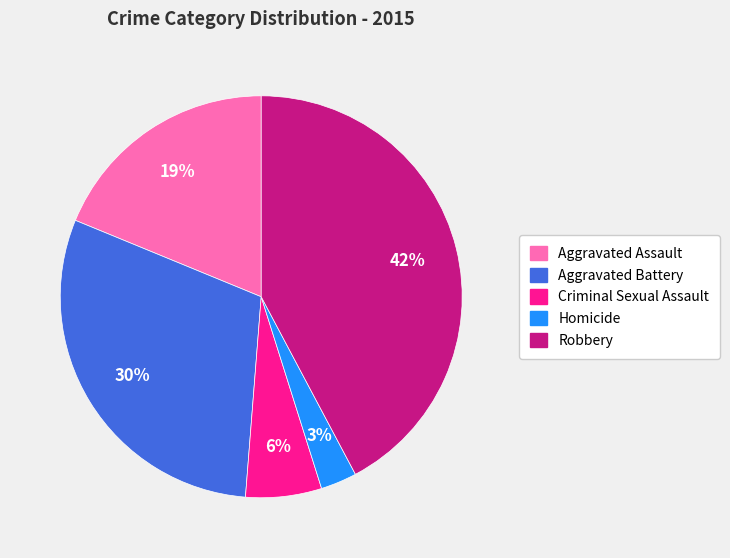

Rank the categories by value from lowest to highest.

Homicide, Criminal Sexual Assault, Aggravated Assault, Aggravated Battery, Robbery